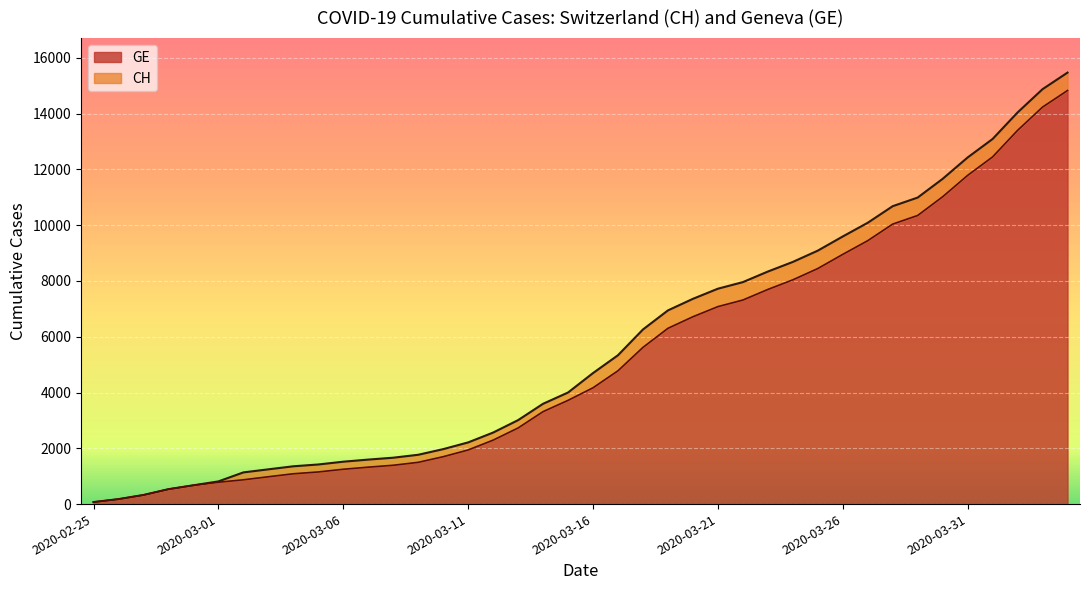

The value of GE at 2020-03-10 is 379. True or false?

False